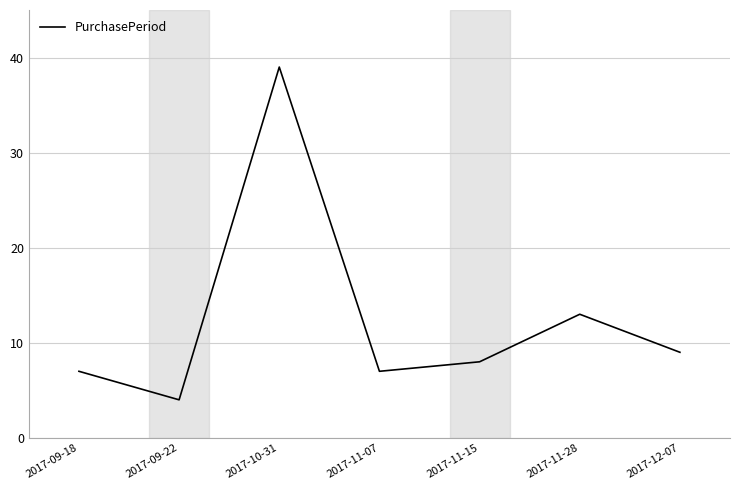

What position from the right is 2017-09-18?

7